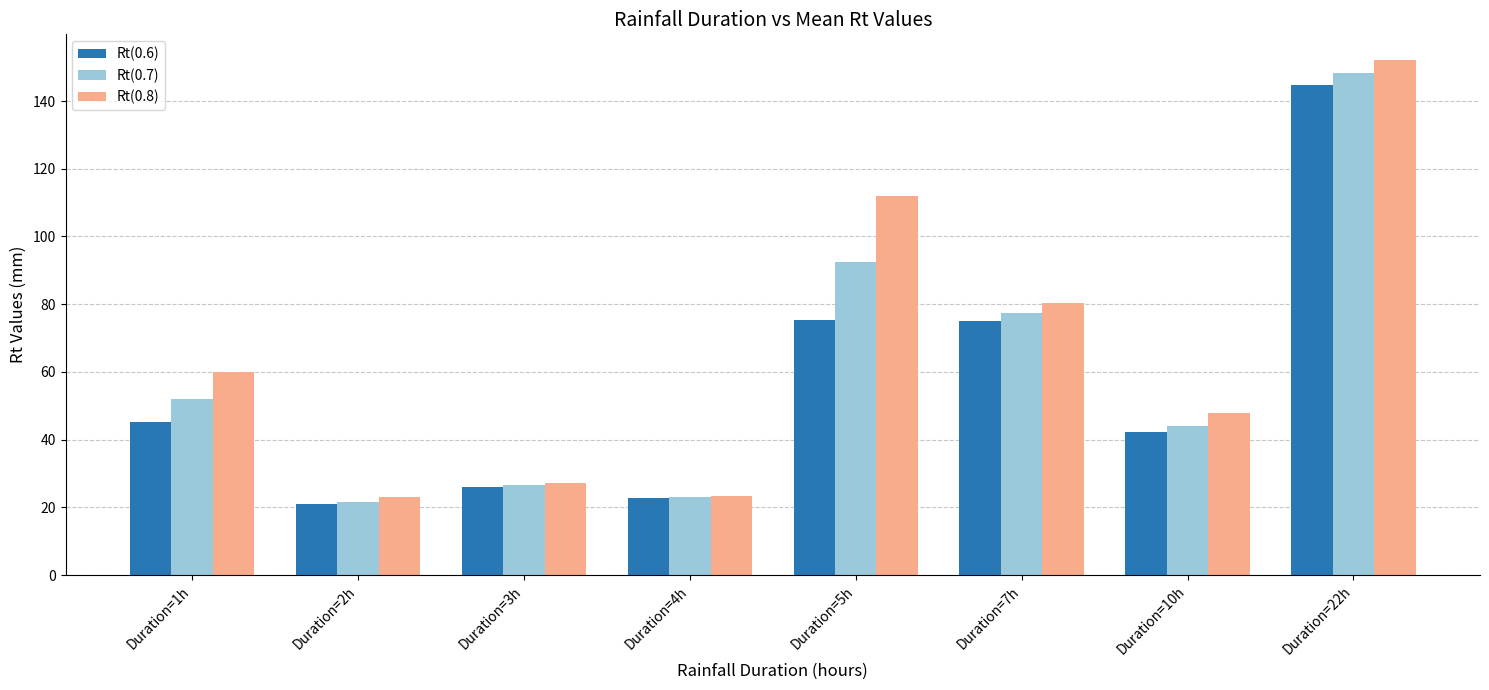

What are all the series names shown in the legend?

Rt(0.6), Rt(0.7), Rt(0.8)